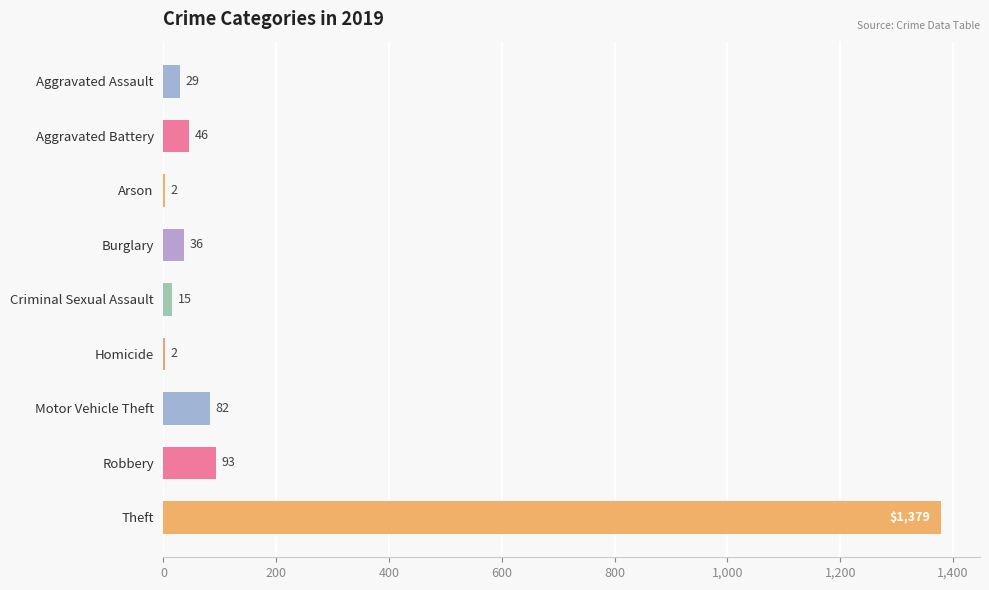

The value at Arson is 2. True or false?

True